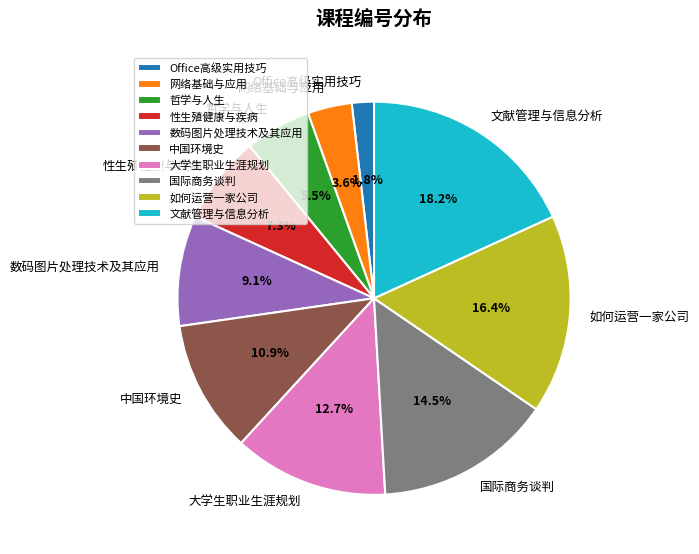

To the nearest percent, what is the difference between the largest and smallest slice percentages?

16%